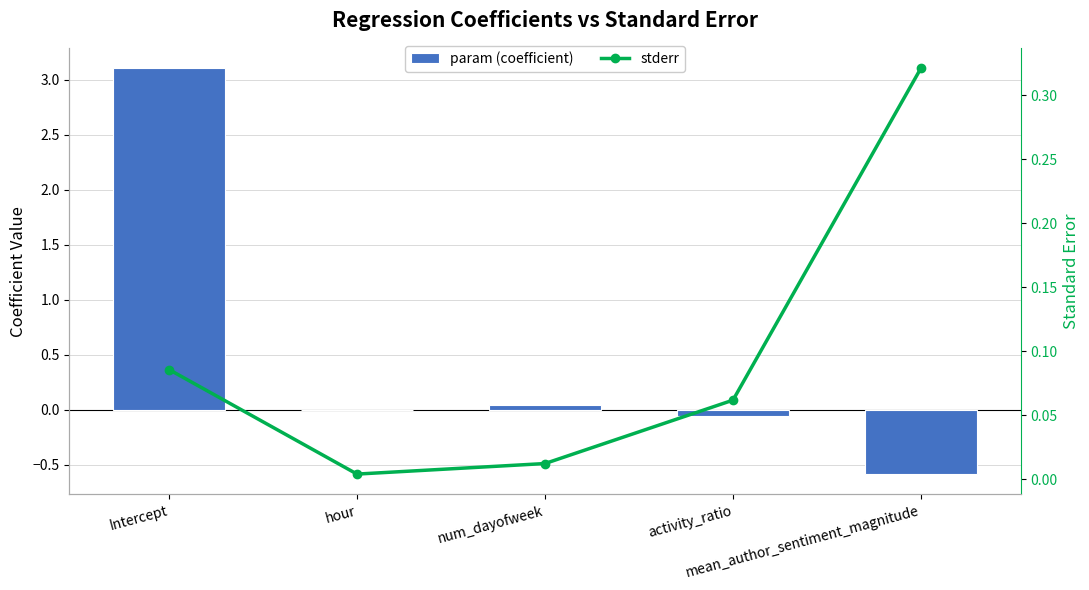

What is the difference between the stderr values at hour and mean_author_sentiment_magnitude?

0.3